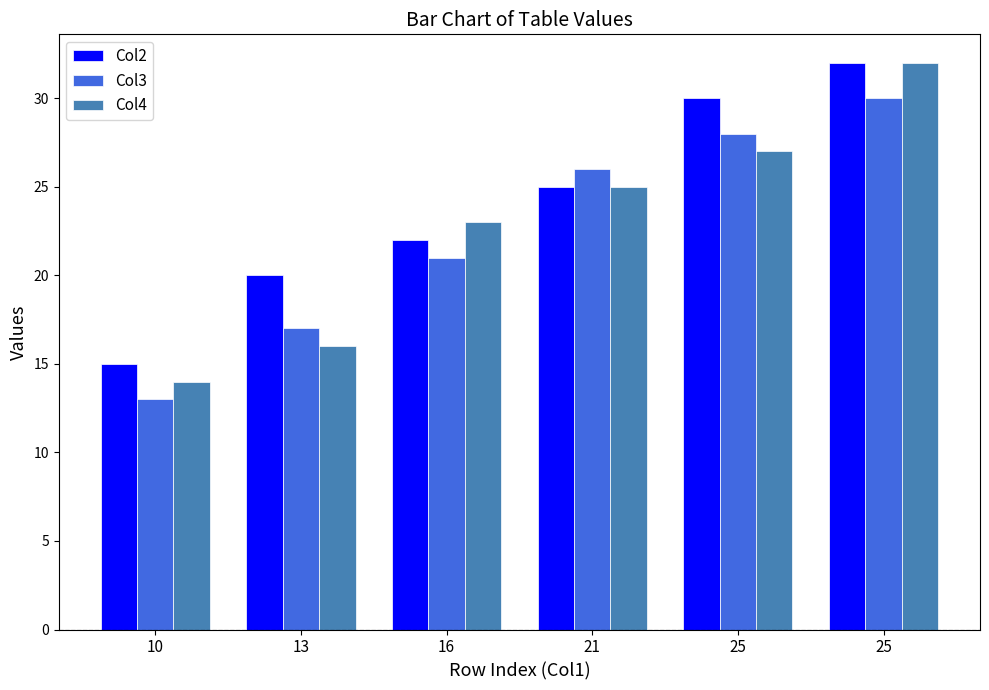

How many bars are there in each group?

3